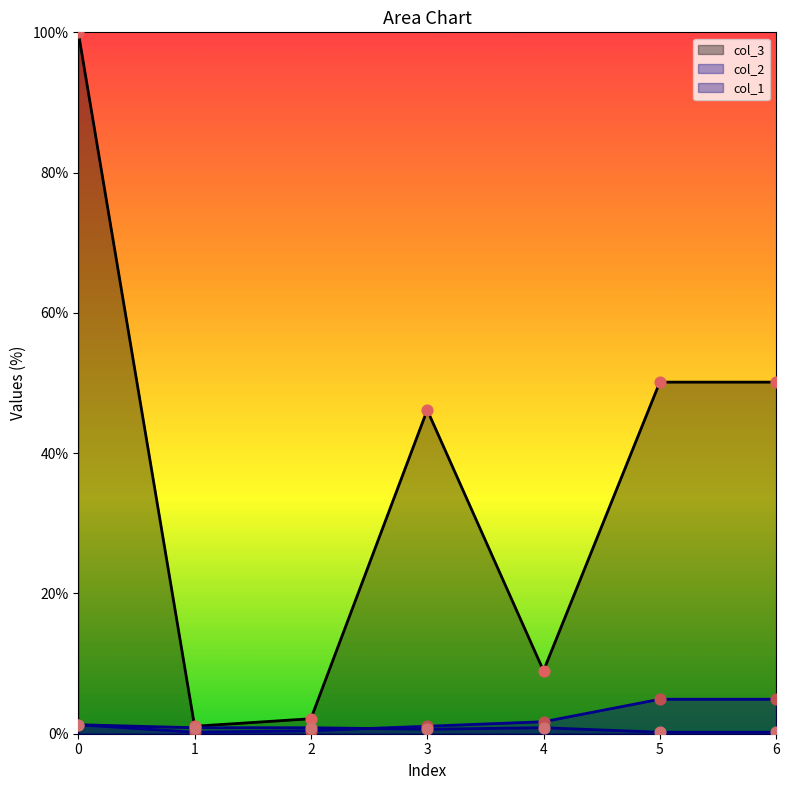

Is the value of col_3 at 6 greater than the value of col_2 at 3?

Yes